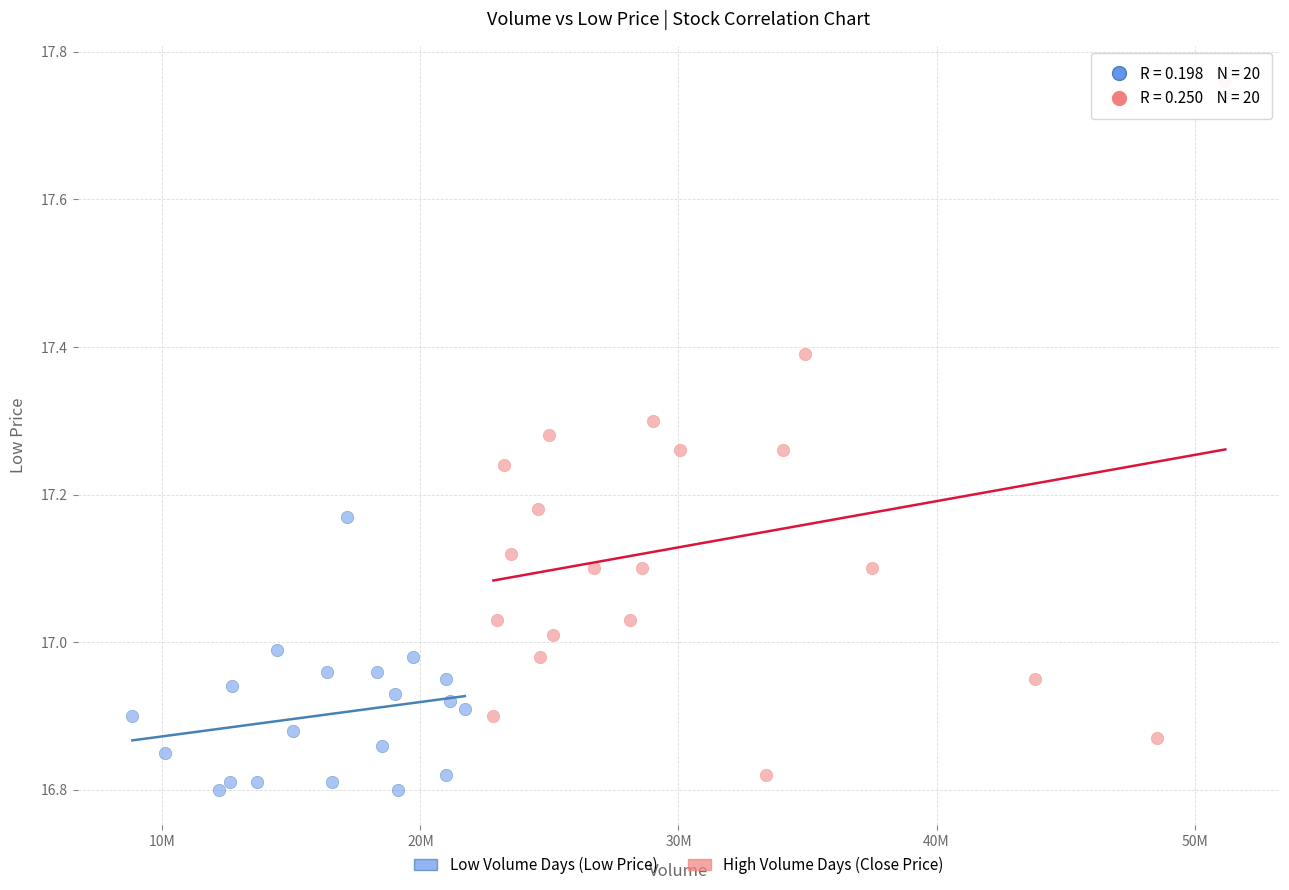

What are all the series names shown in the legend?

Low Volume Days (Low Price), High Volume Days (Close Price)